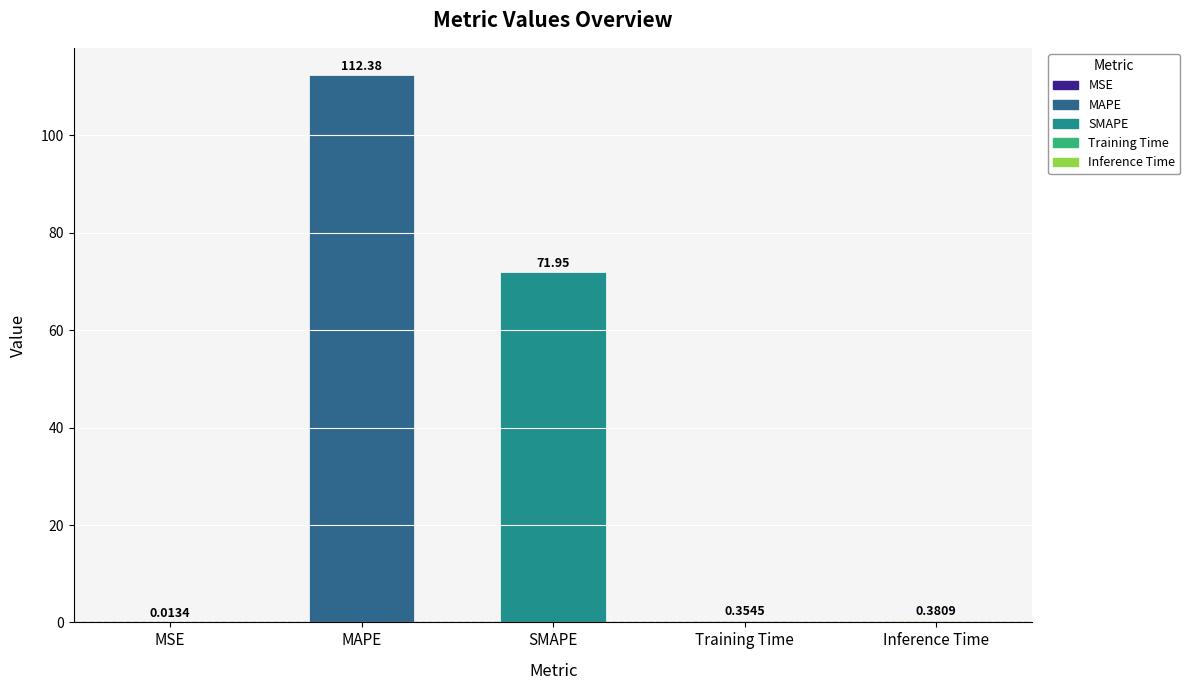

Which label corresponds to the largest value in the chart?

MAPE